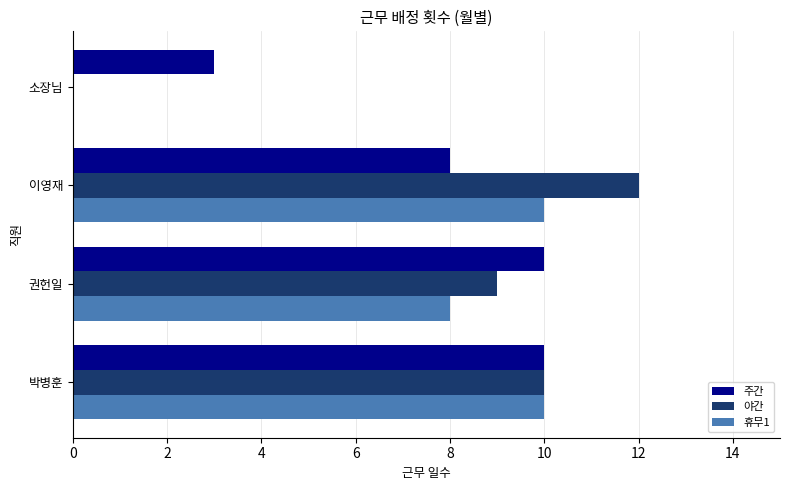

What is the sum of the 야간 values at 권헌일 and 이영재?

21